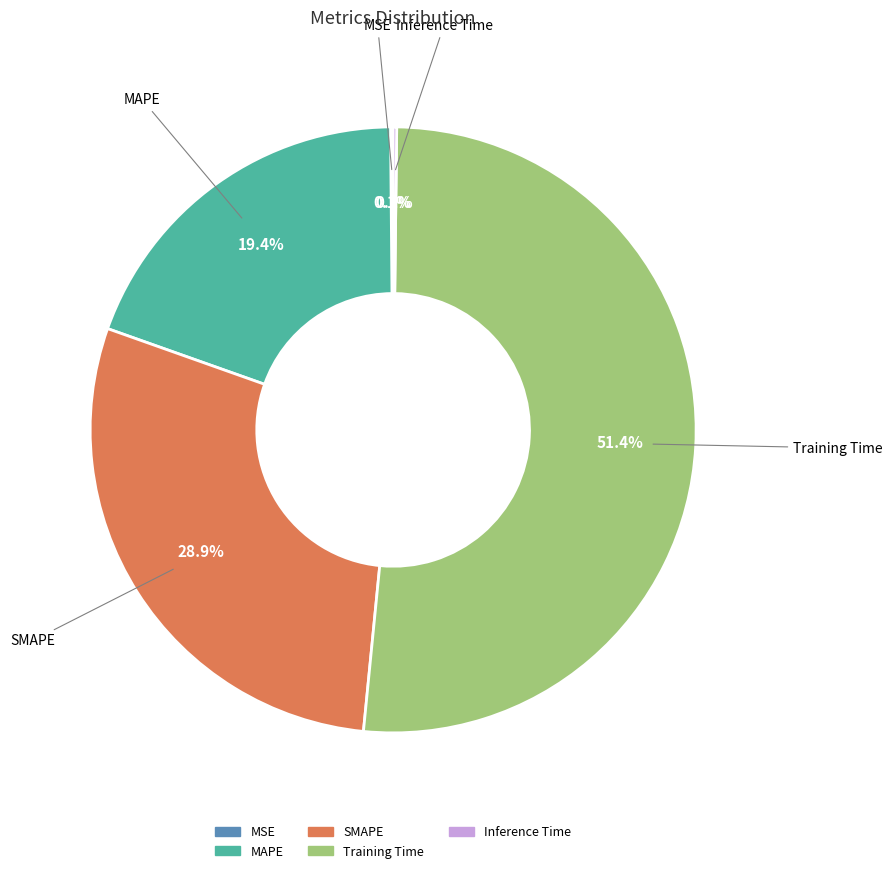

Which category has the biggest portion of the pie?

Training Time